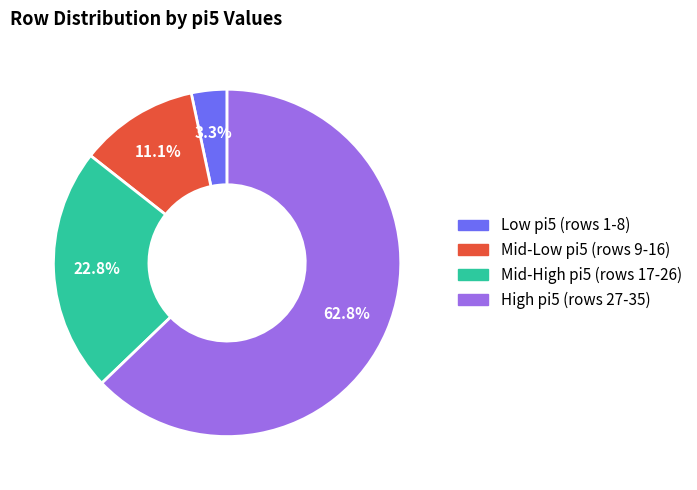

Does any single category account for the majority?

Yes